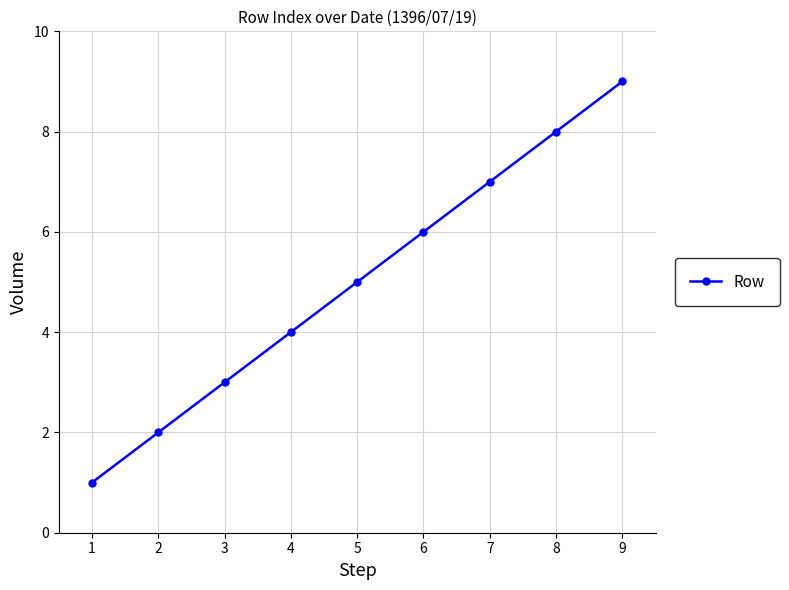

Is it true that the value at 4 is 4?

True